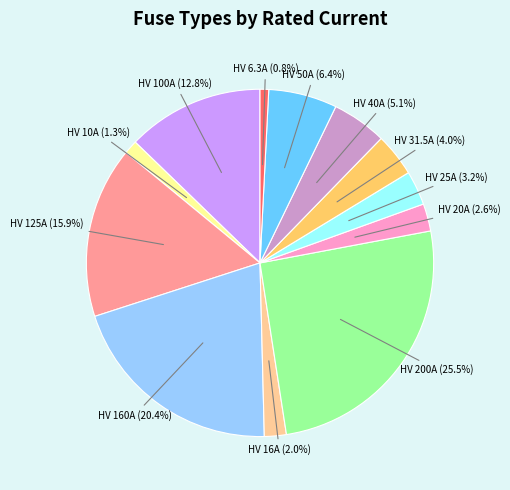

How many slices are in this pie chart?

12